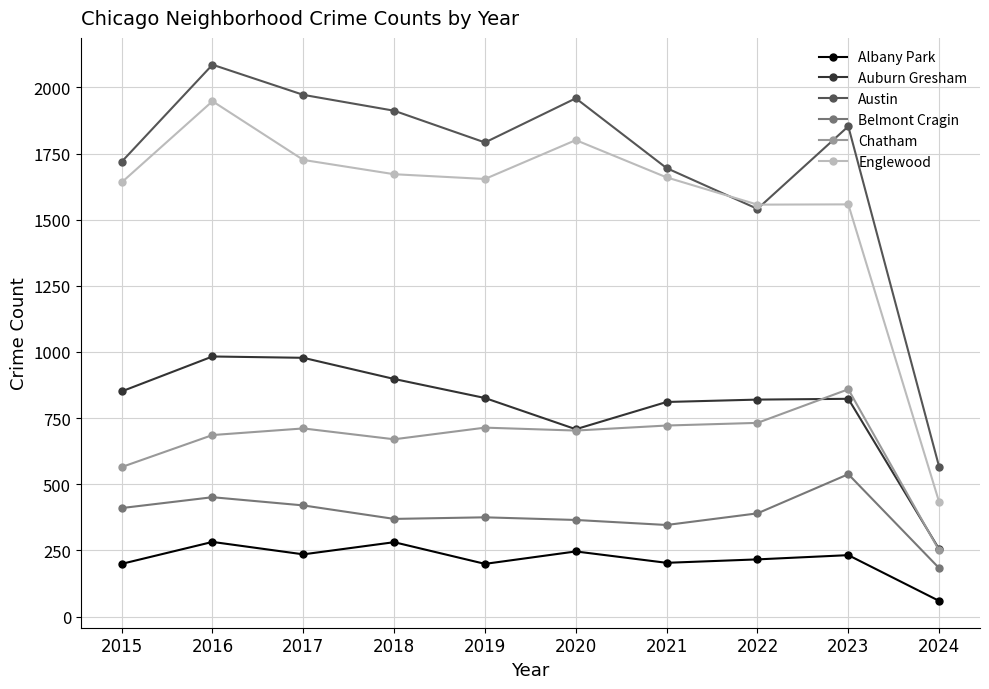

Which series has the largest total across all categories?

Austin